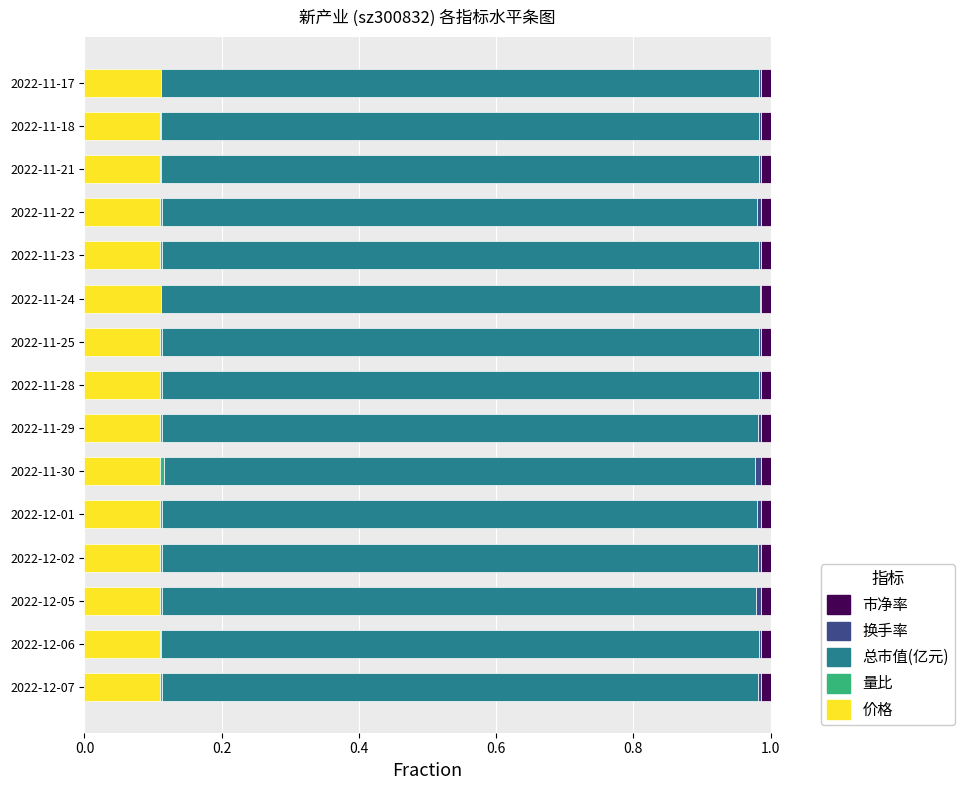

Is it true that 价格 equals 0.1 at 2022-11-22?

True